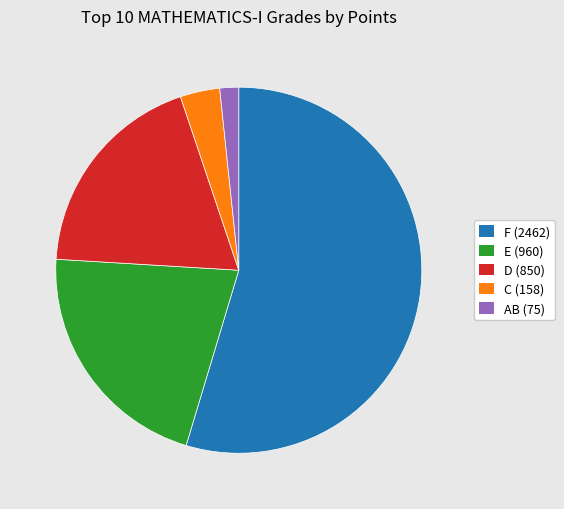

Is there any slice that represents more than half of the pie?

Yes